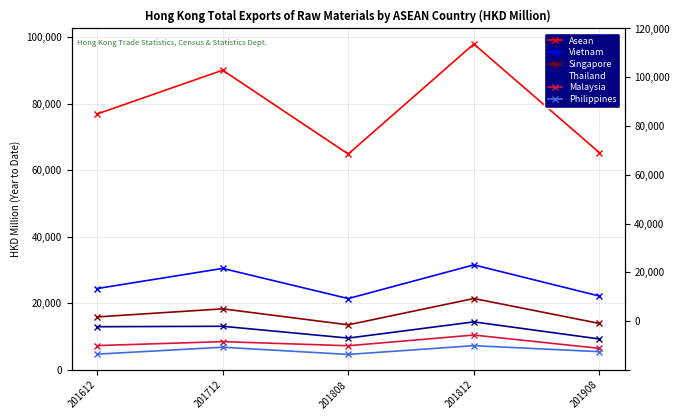

What is the total value across all series at 201612?

141794.6